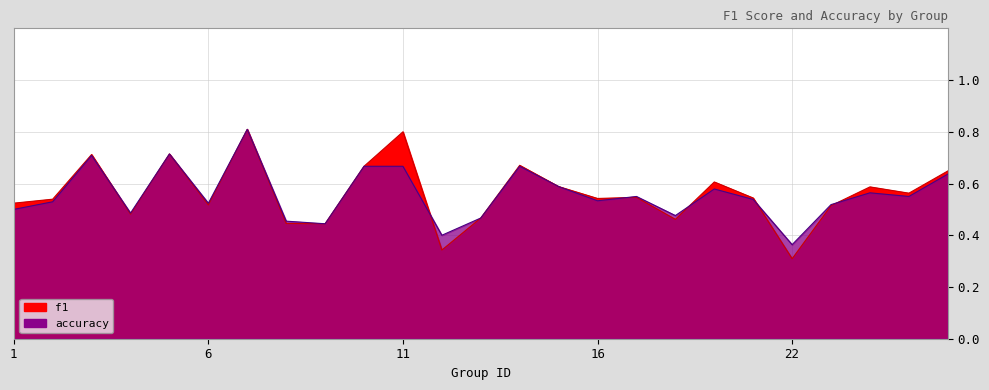

Rank the categories by accuracy value from highest to lowest.

7, 5, 3, 10, 11, 14, 26, 15, 19, 24, 17, 25, 21, 16, 2, 6, 23, 1, 4, 18, 13, 8, 9, 12, 22